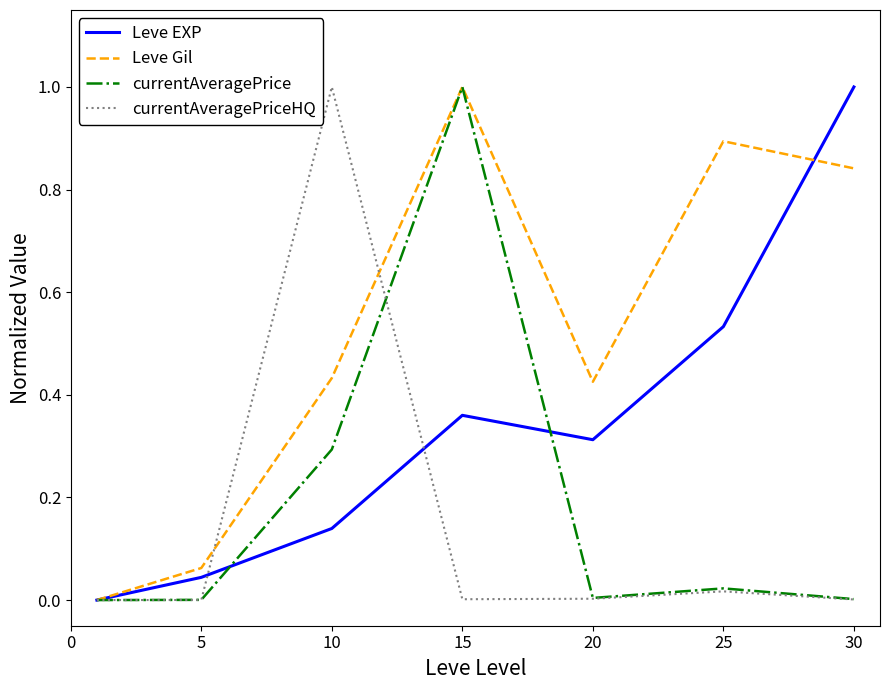

Which series has the largest total across all categories?

Leve Gil